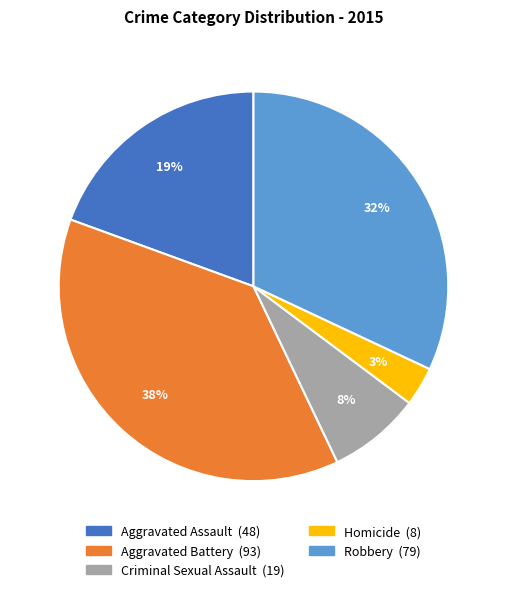

To the nearest percent, what portion does Homicide represent?

3%